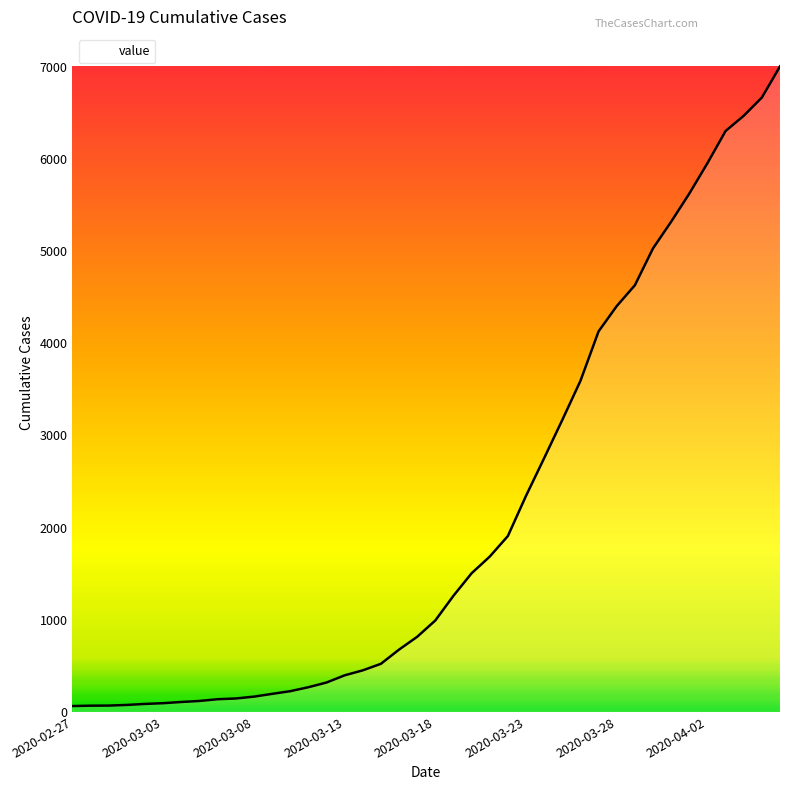

What is the greatest value displayed?

7002